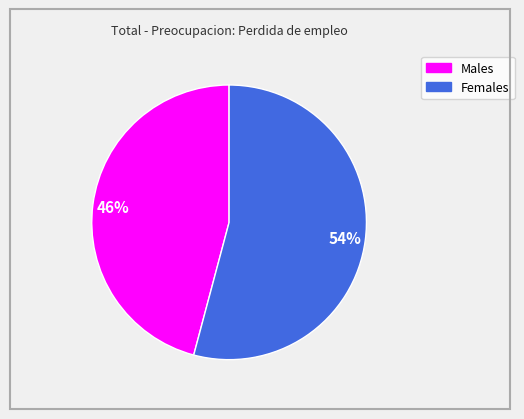

Is there any slice that represents more than half of the pie?

Yes